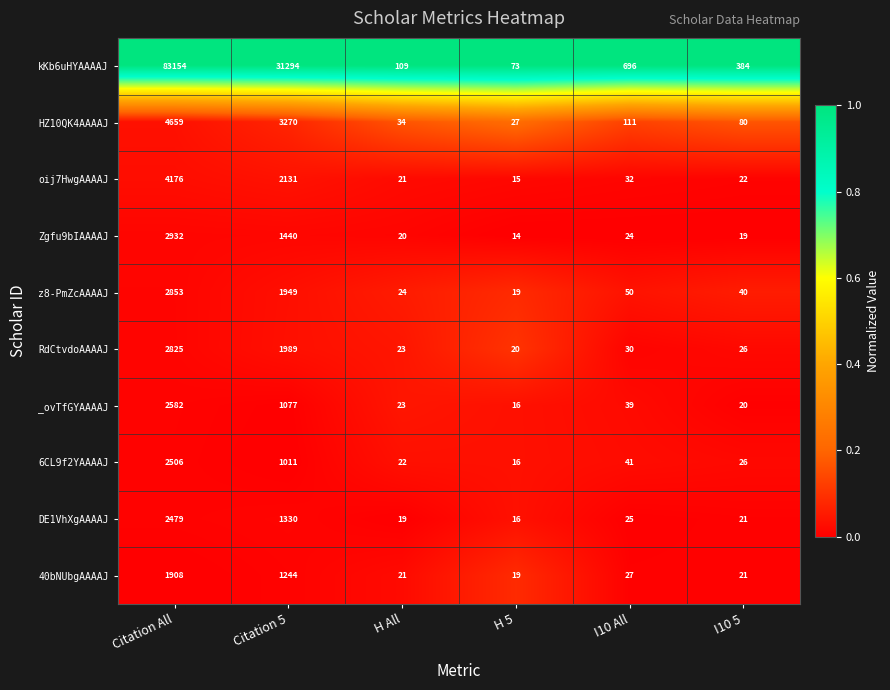

Which series has the largest total across all categories?

kKb6uHYAAAAJ